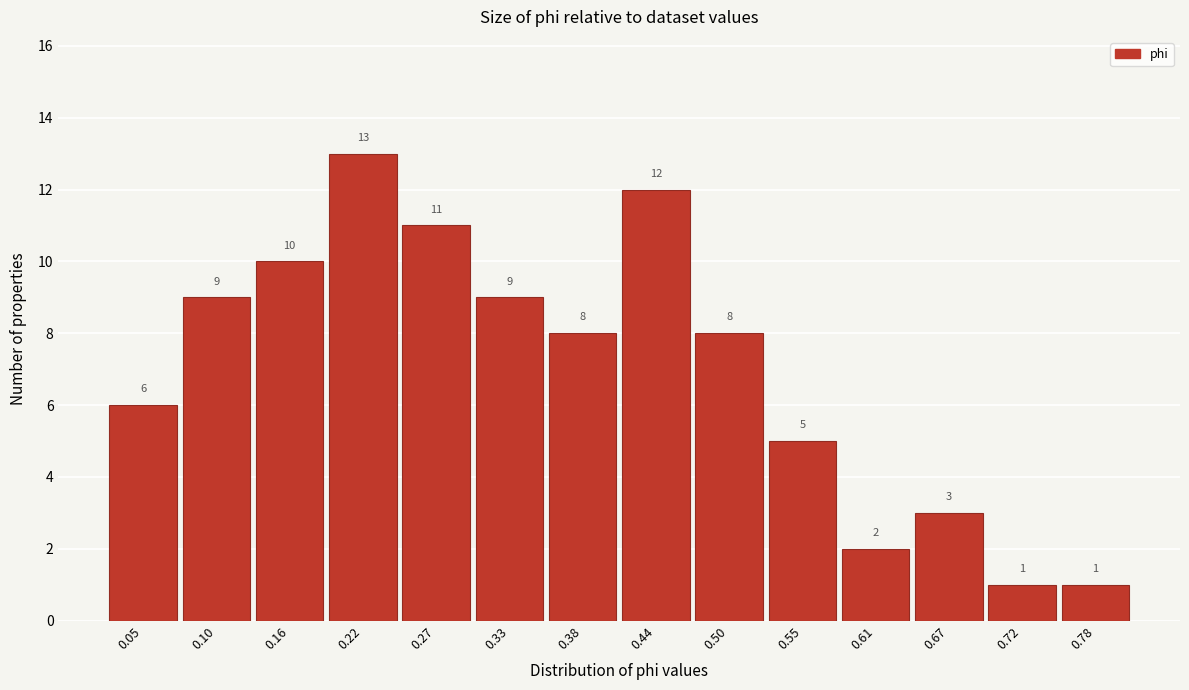

Which range on the x-axis has the tallest bar?

0.19 to 0.24